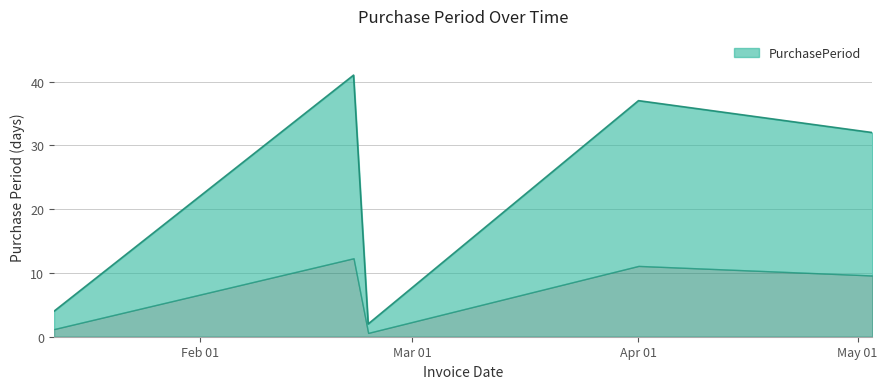

Which category has the highest value across all series?

2016-02-22